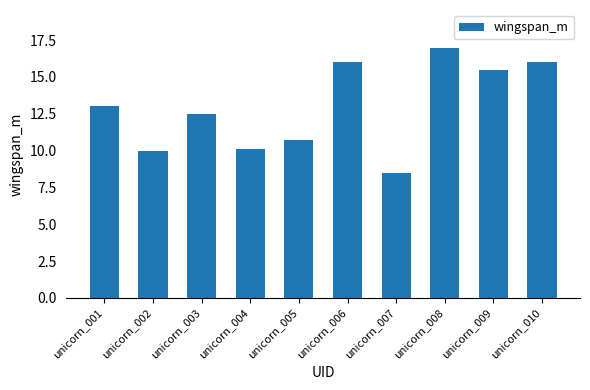

Is it true that the value at unicorn_006 is 26.0?

False